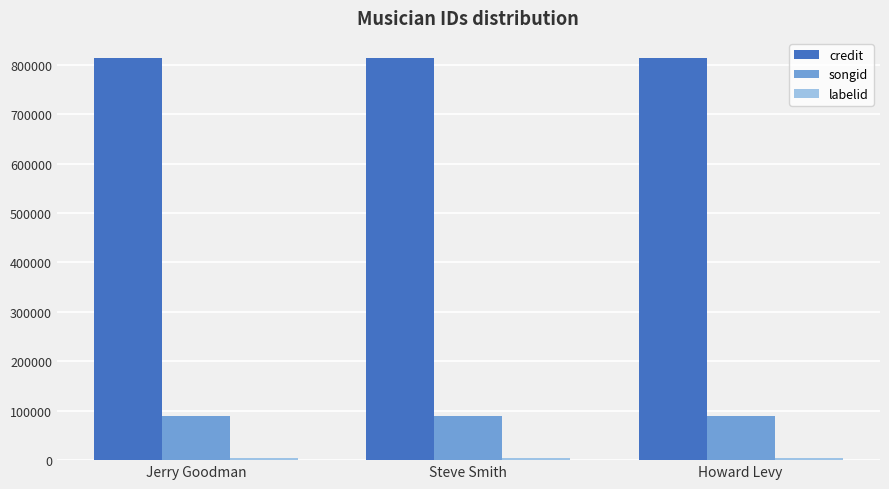

What is the lowest value of the songid series?

88388